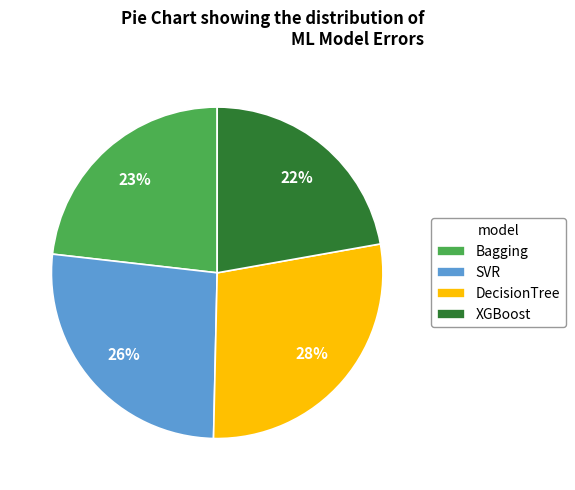

Is DecisionTree the majority of the pie?

No